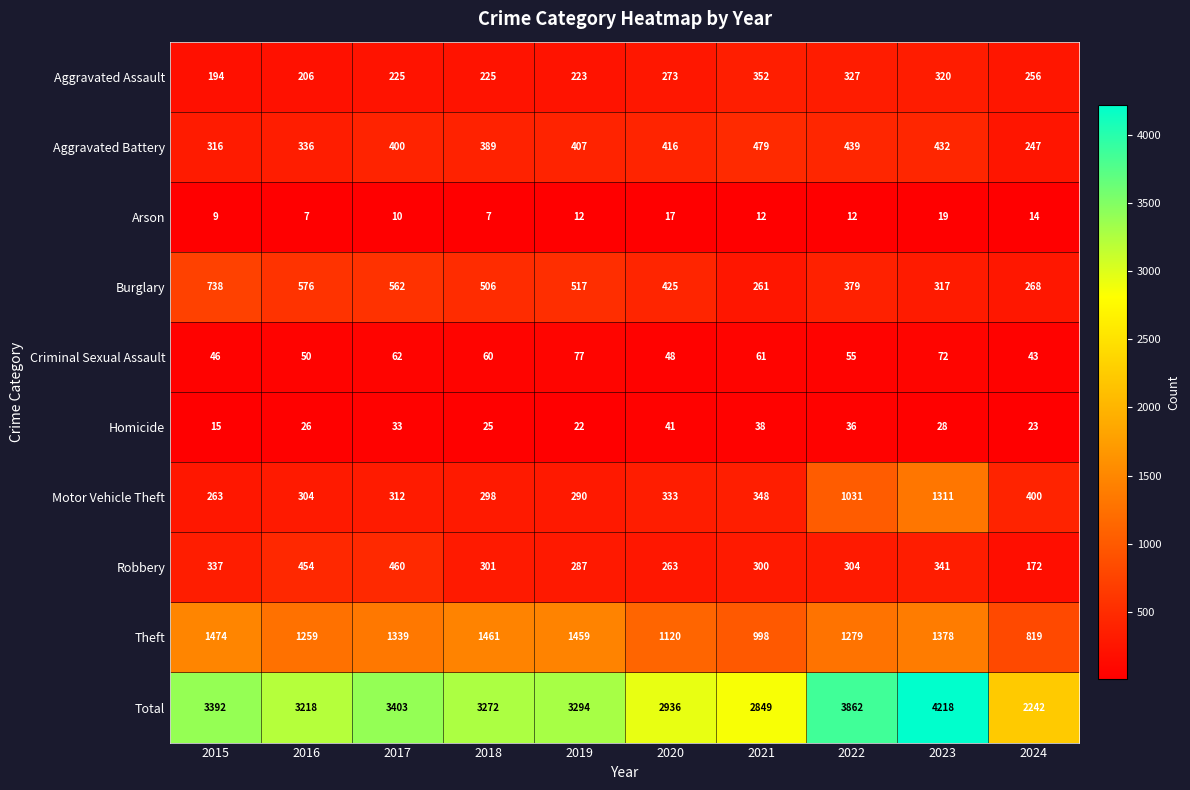

Count the number of data series in this chart.

10